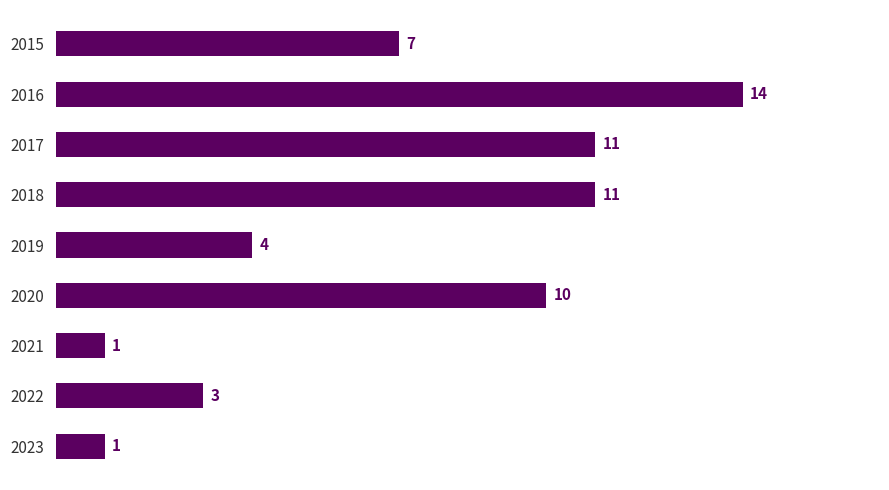

Where is the data nearest to the value 7?

2015